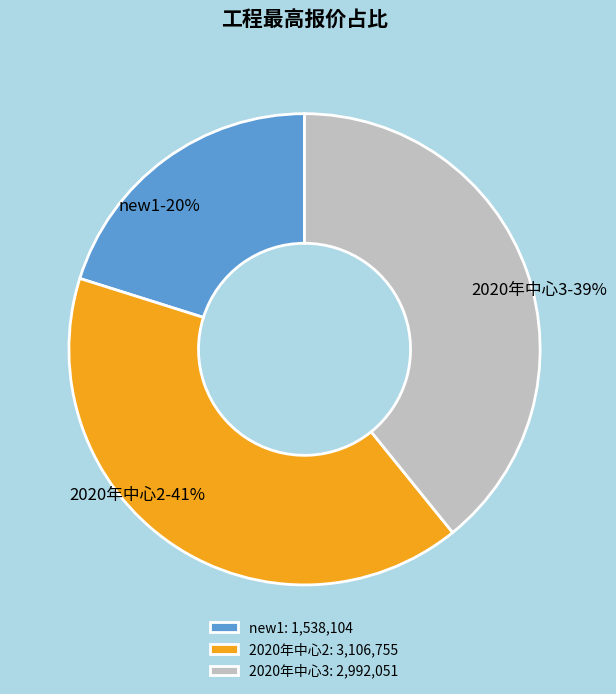

Is the sum of 2020年中心3 and new1 greater than half?

Yes